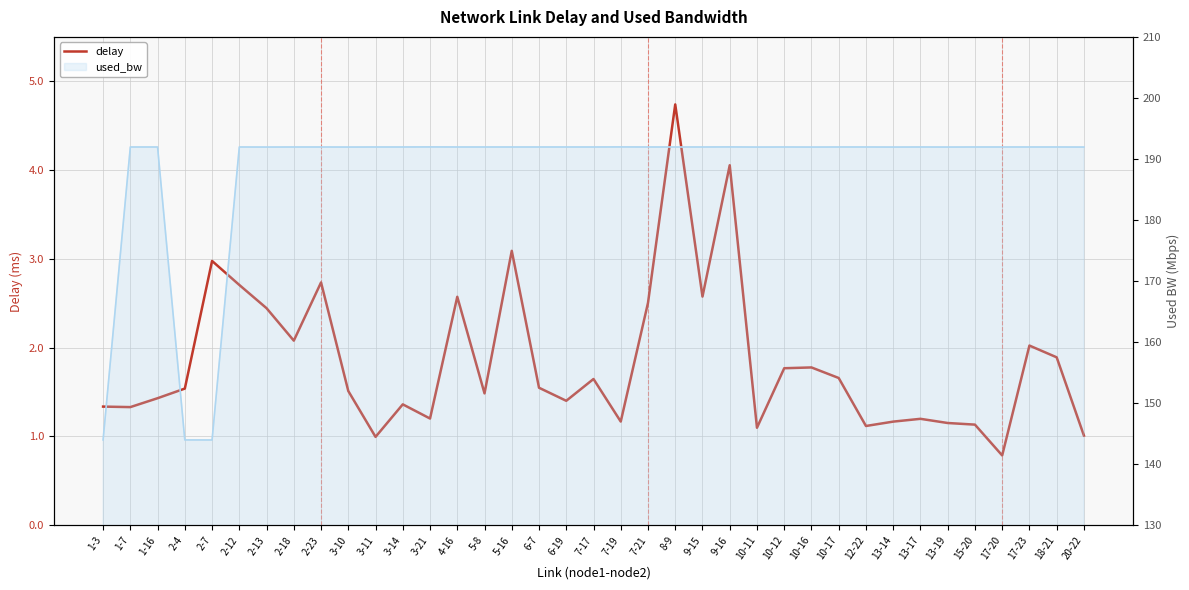

How many distinct data groups are displayed?

2